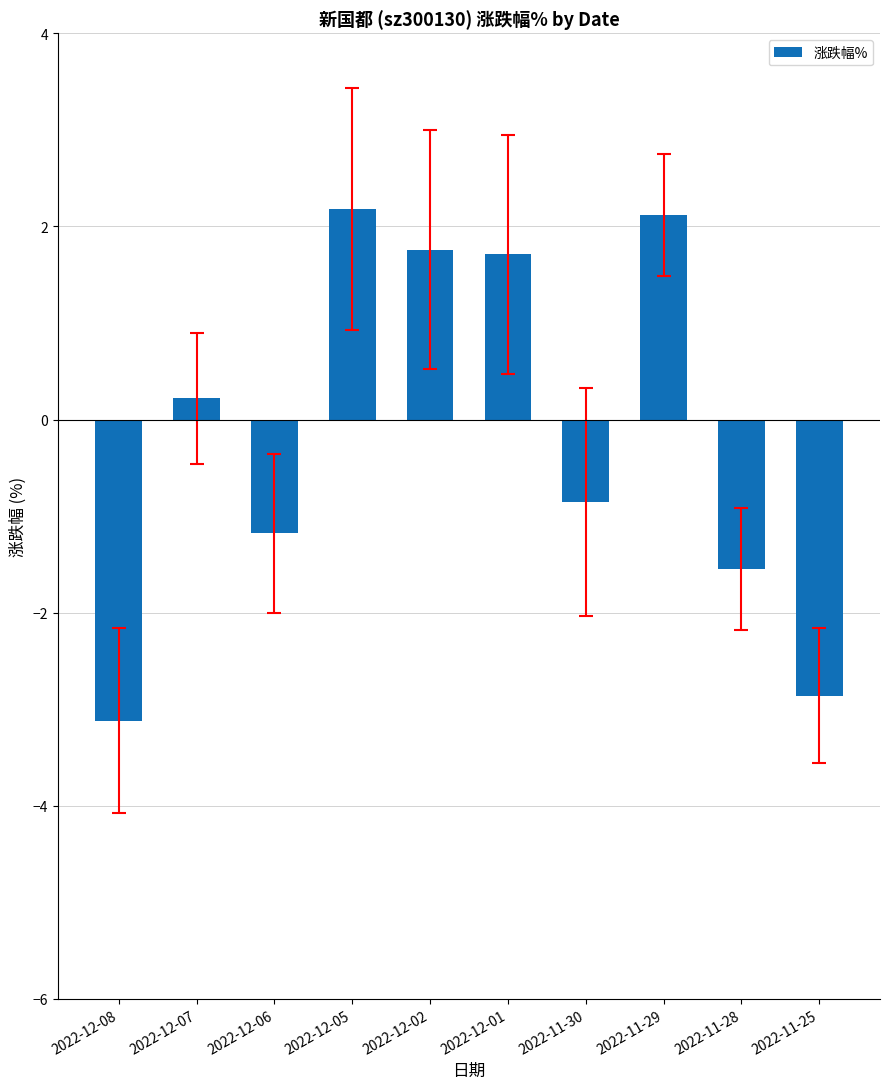

What is the difference between the values at 2022-11-28 and 2022-11-29?

3.7